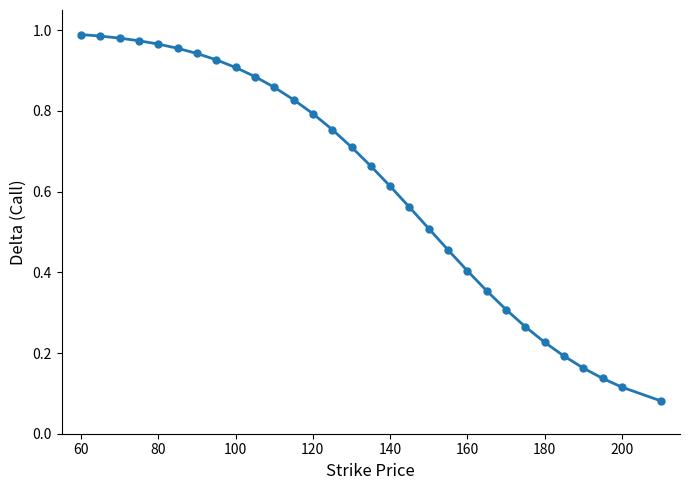

What is the sum of all values?

18.5